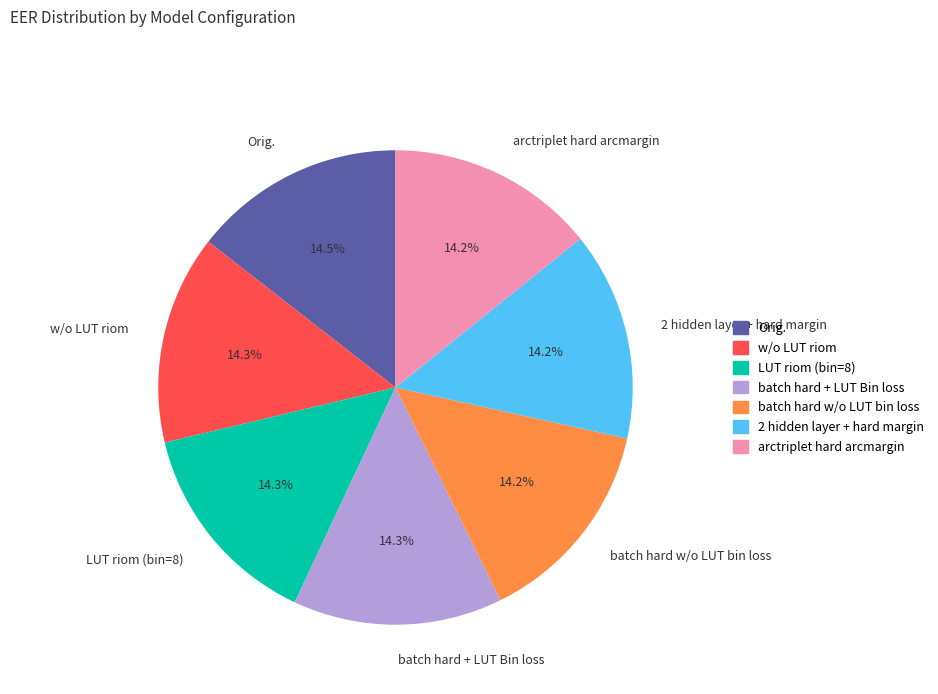

How many slices are in this pie chart?

7